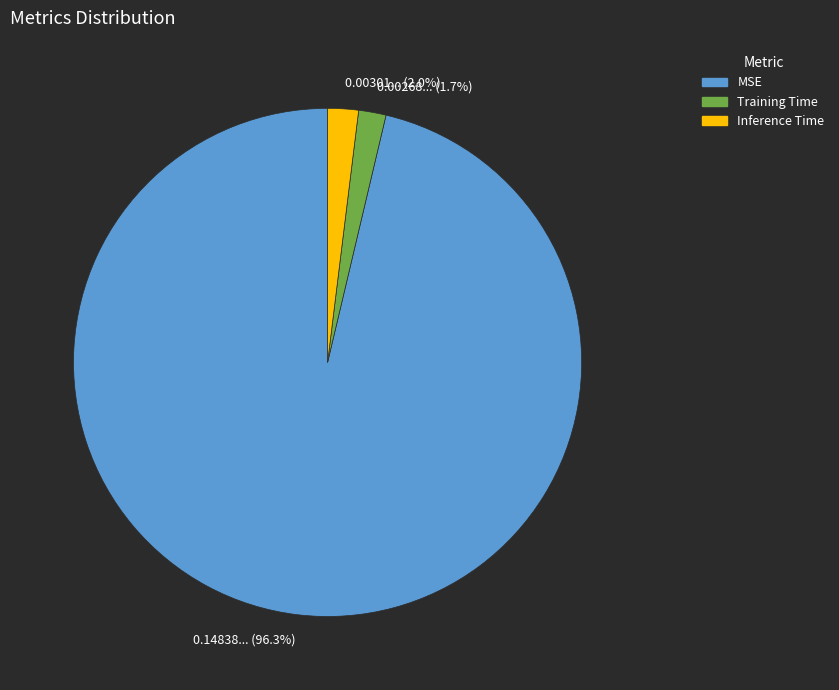

Which category has the biggest portion of the pie?

MSE